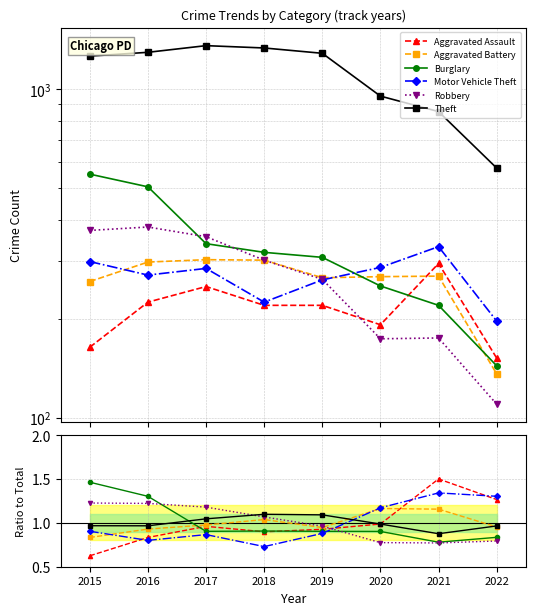

What is the maximum value for Aggravated Assault?

1.5